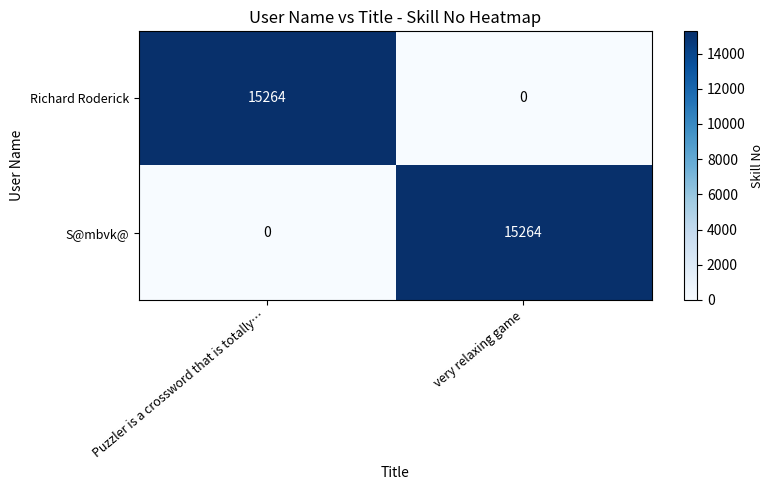

True or false: S@mbvk@ has a value of 21693 at very relaxing game.

False